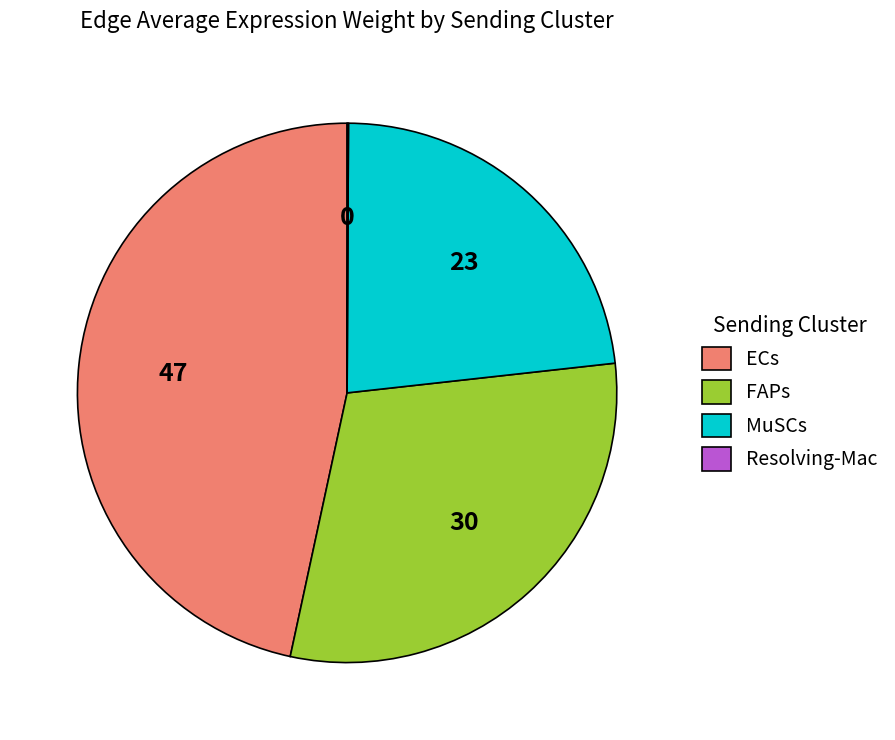

Between MuSCs and ECs, which is larger?

ECs